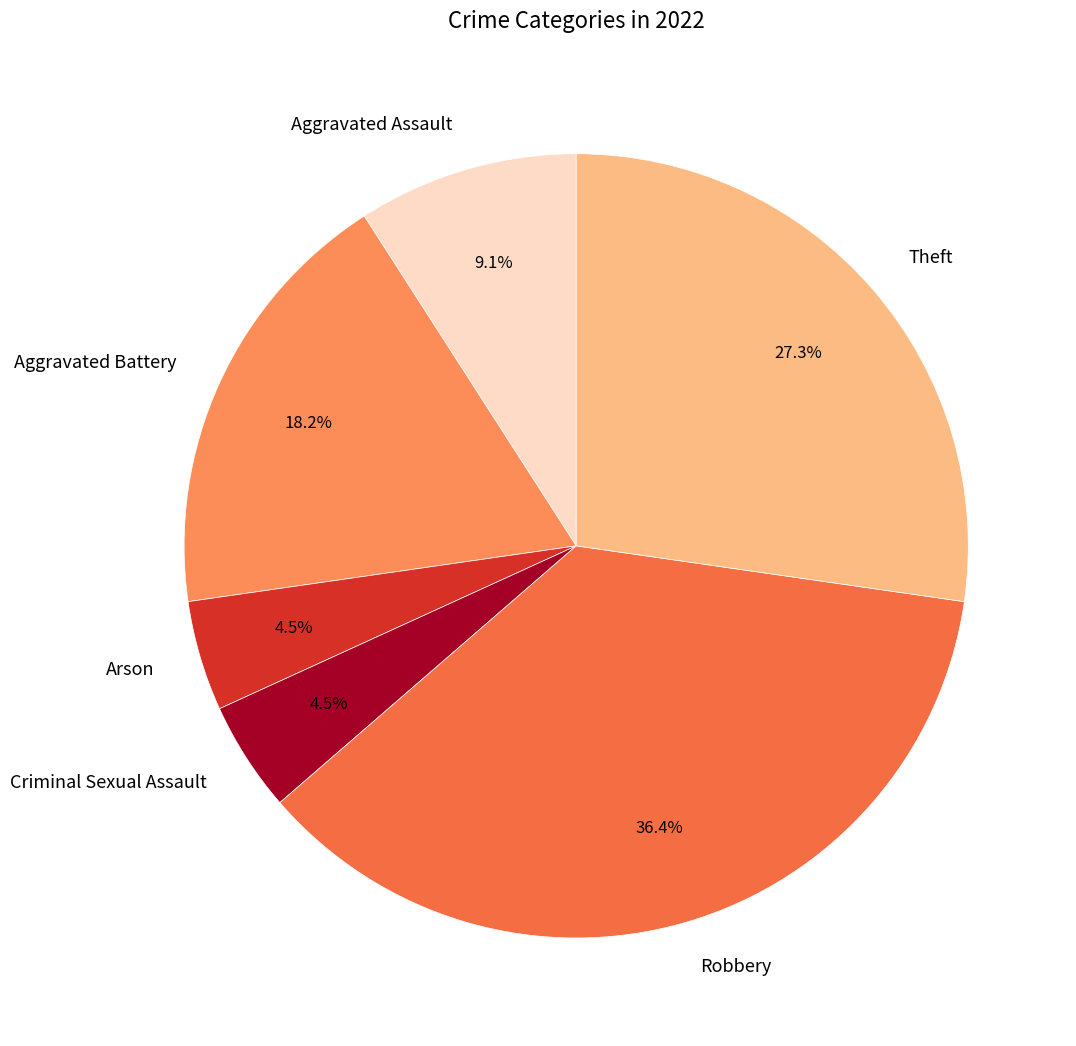

How many slices are in this pie chart?

6